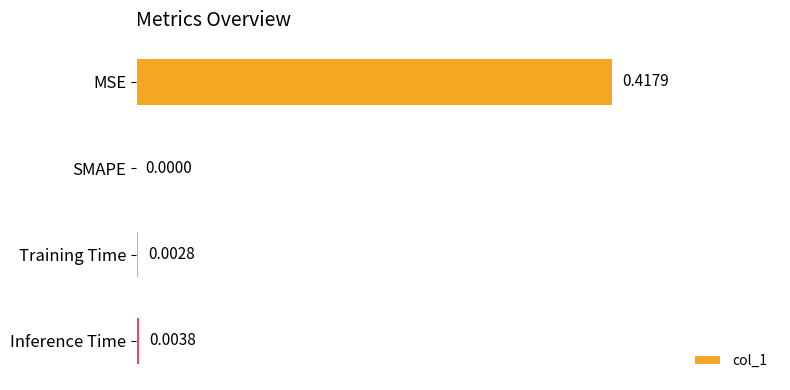

Between MSE and Inference Time, which is larger?

MSE